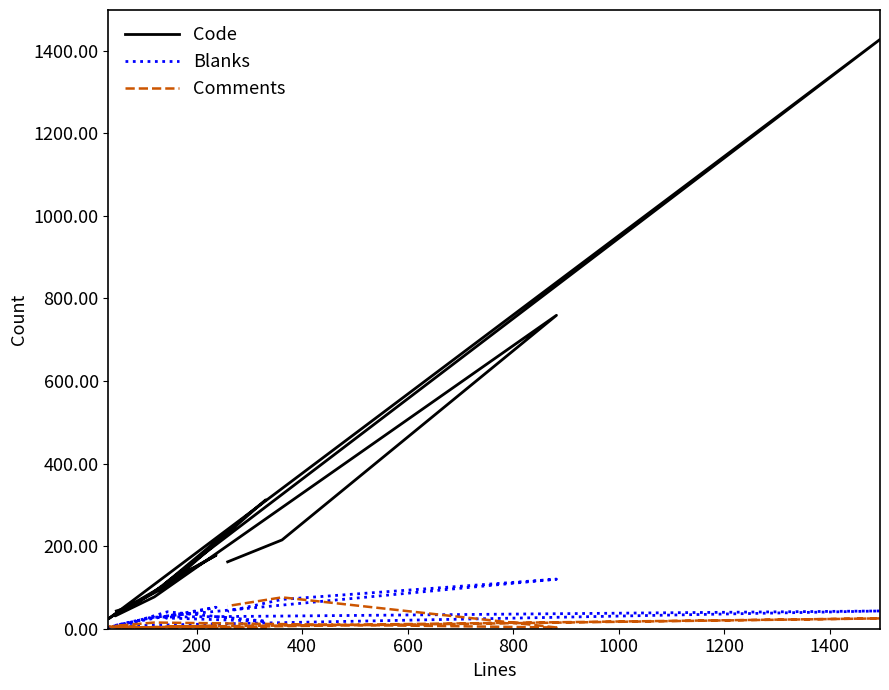

Reading left to right, list all the values displayed in this chart.

Code: 43	50	104	312	111	178	45	24	44	1427	86	31	77	759	215	162
Blanks: 4	11	41	18	26	52	11	3	7	43	28	8	28	120	71	42
Comments: 1	5	0	1	5	7	2	6	3	25	2	7	15	3	76	55